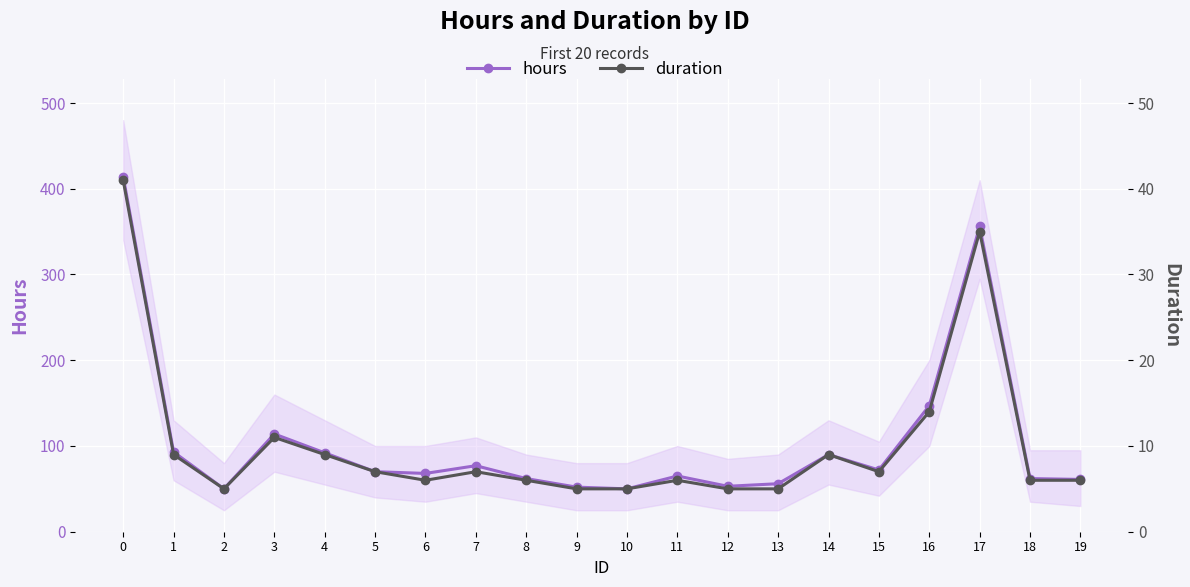

List the labels in order of hours value, smallest first.

2, 10, 9, 12, 13, 19, 8, 18, 11, 6, 5, 15, 7, 14, 4, 1, 3, 16, 17, 0